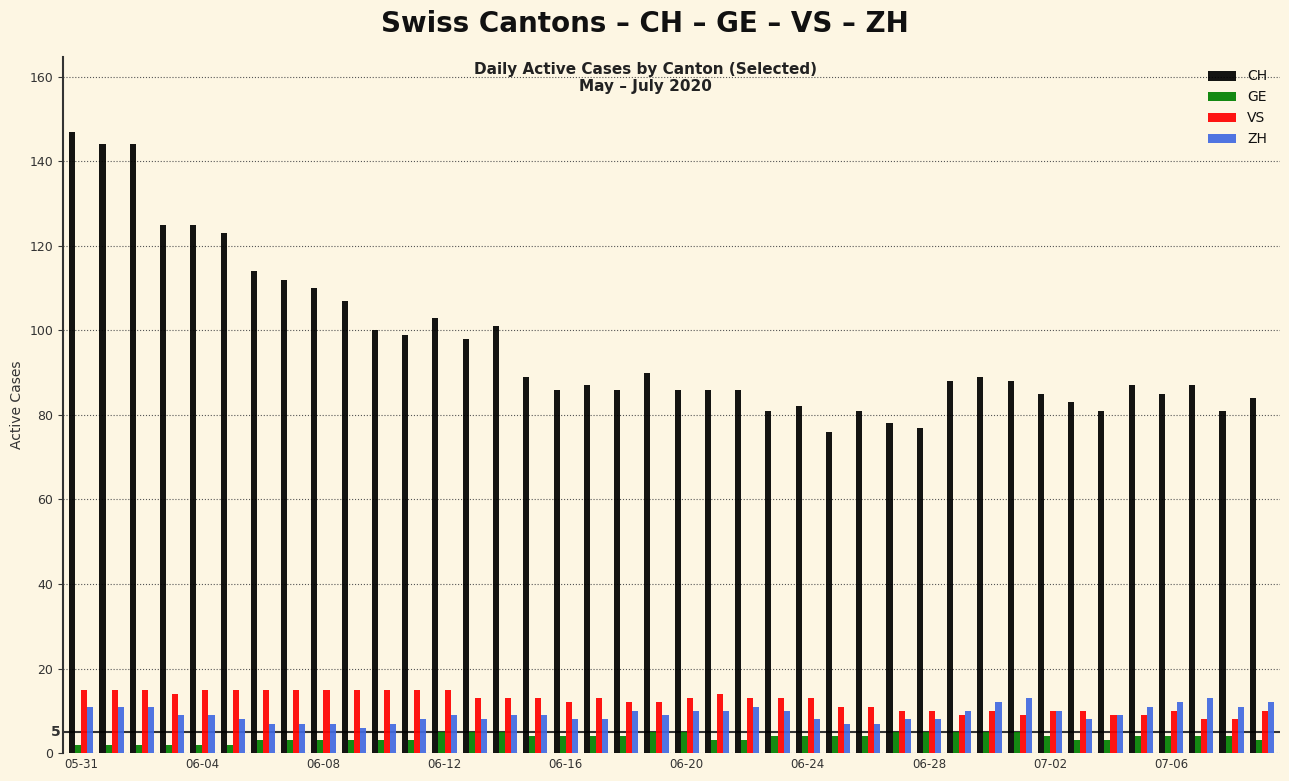

Which series has the widest spread of values?

CH